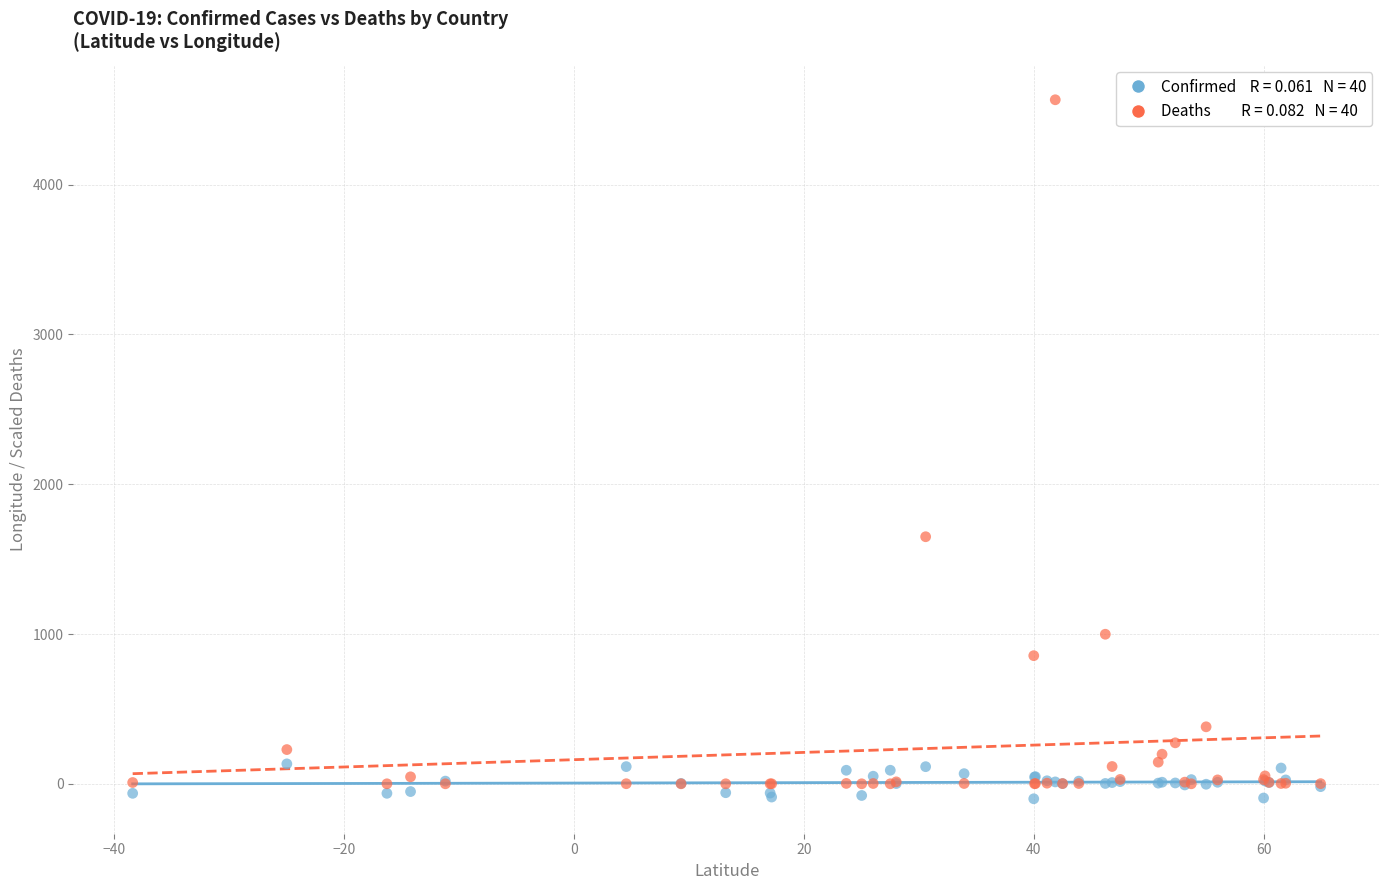

Across all series, what Y value is closest to 2233?

1649.5